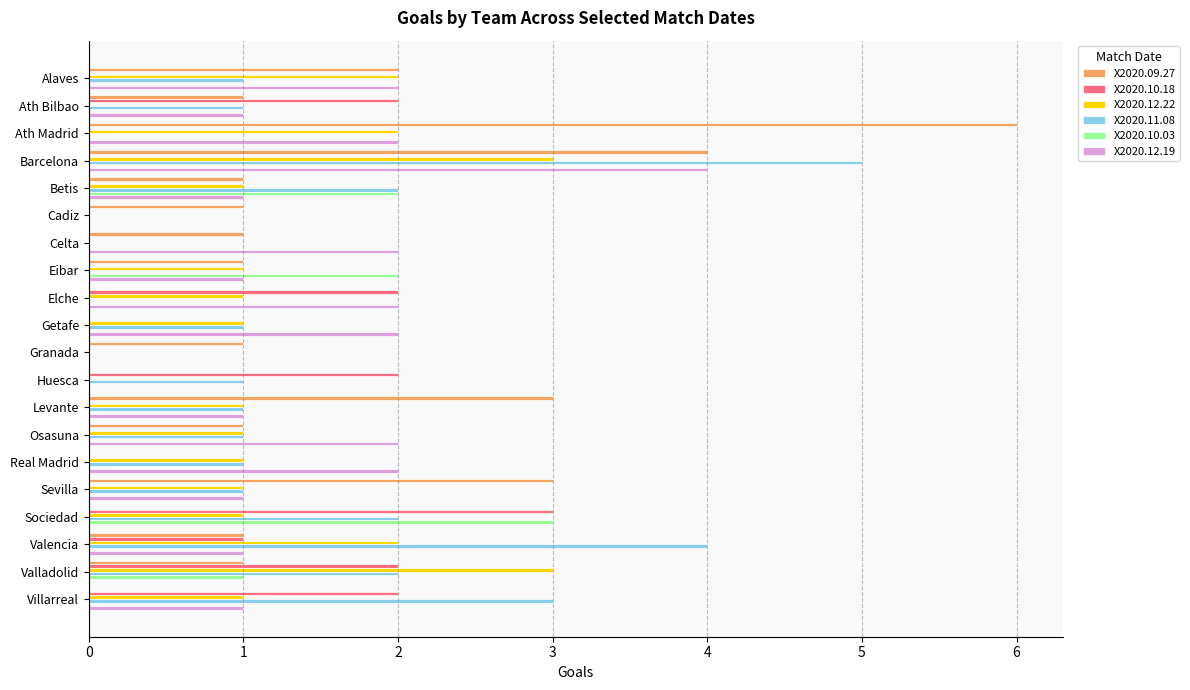

What are all the series names shown in the legend?

X2020.09.27, X2020.10.18, X2020.12.22, X2020.11.08, X2020.10.03, X2020.12.19